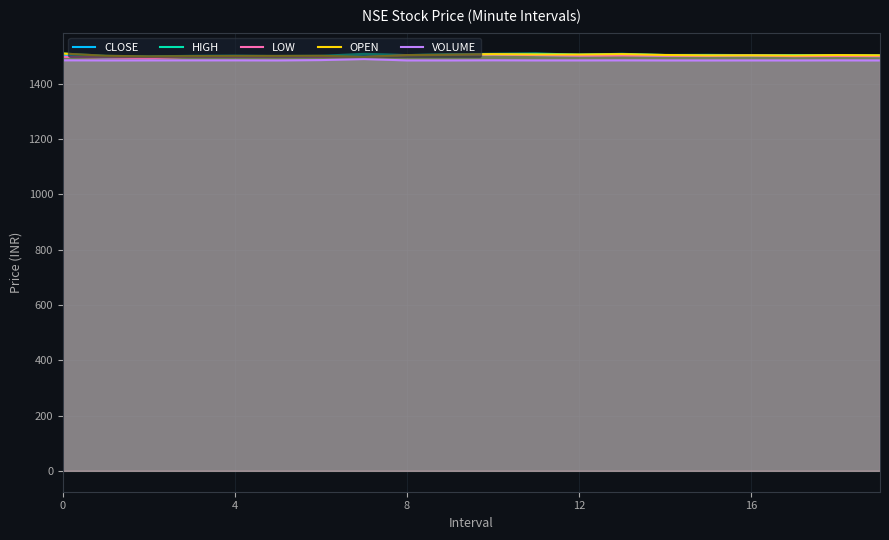

Does the chart have visible grid lines?

Yes